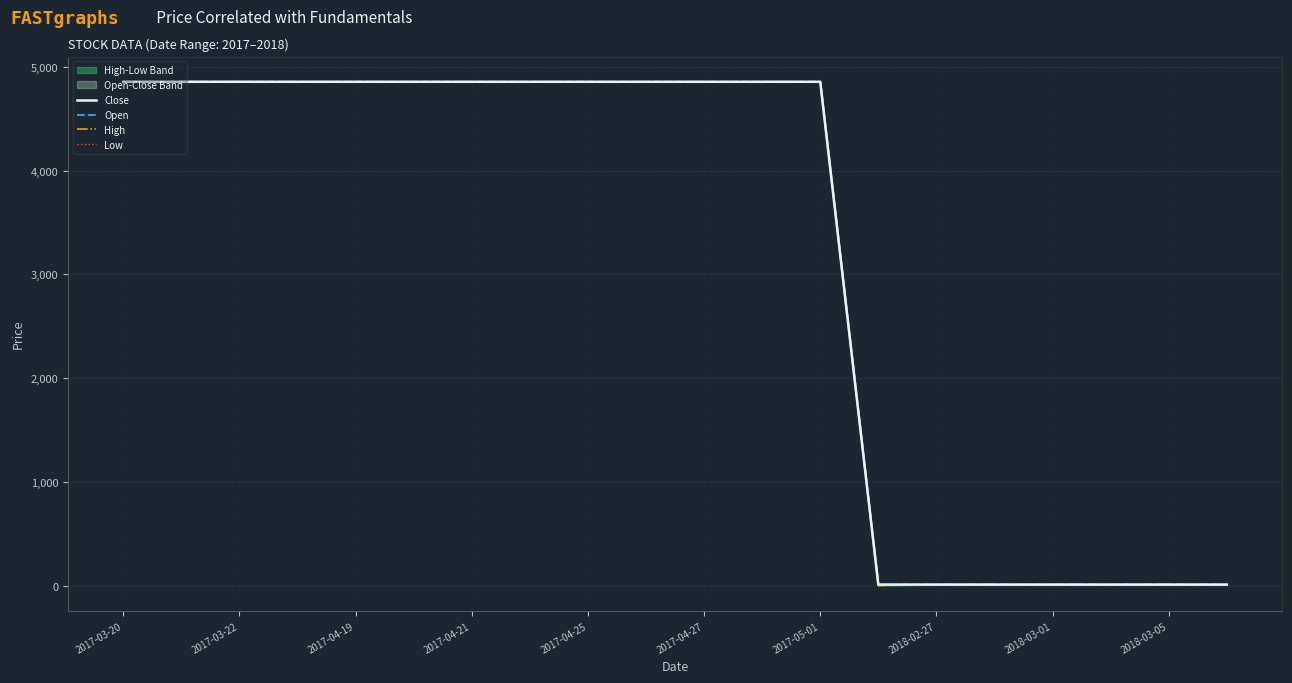

What is the lowest value of the Open series?

9.6